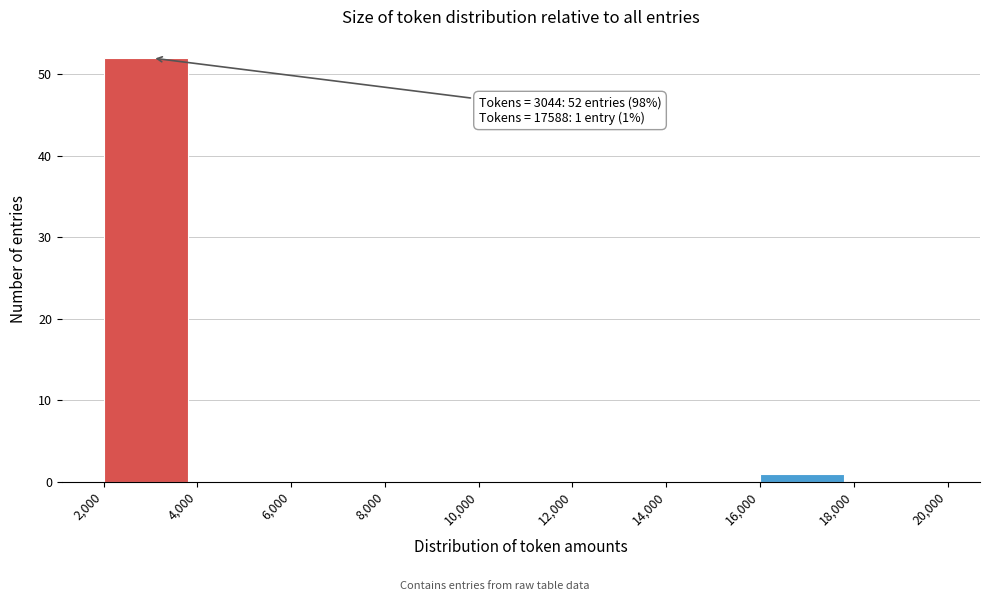

Which range on the x-axis has the tallest bar?

2,000 to 4,000